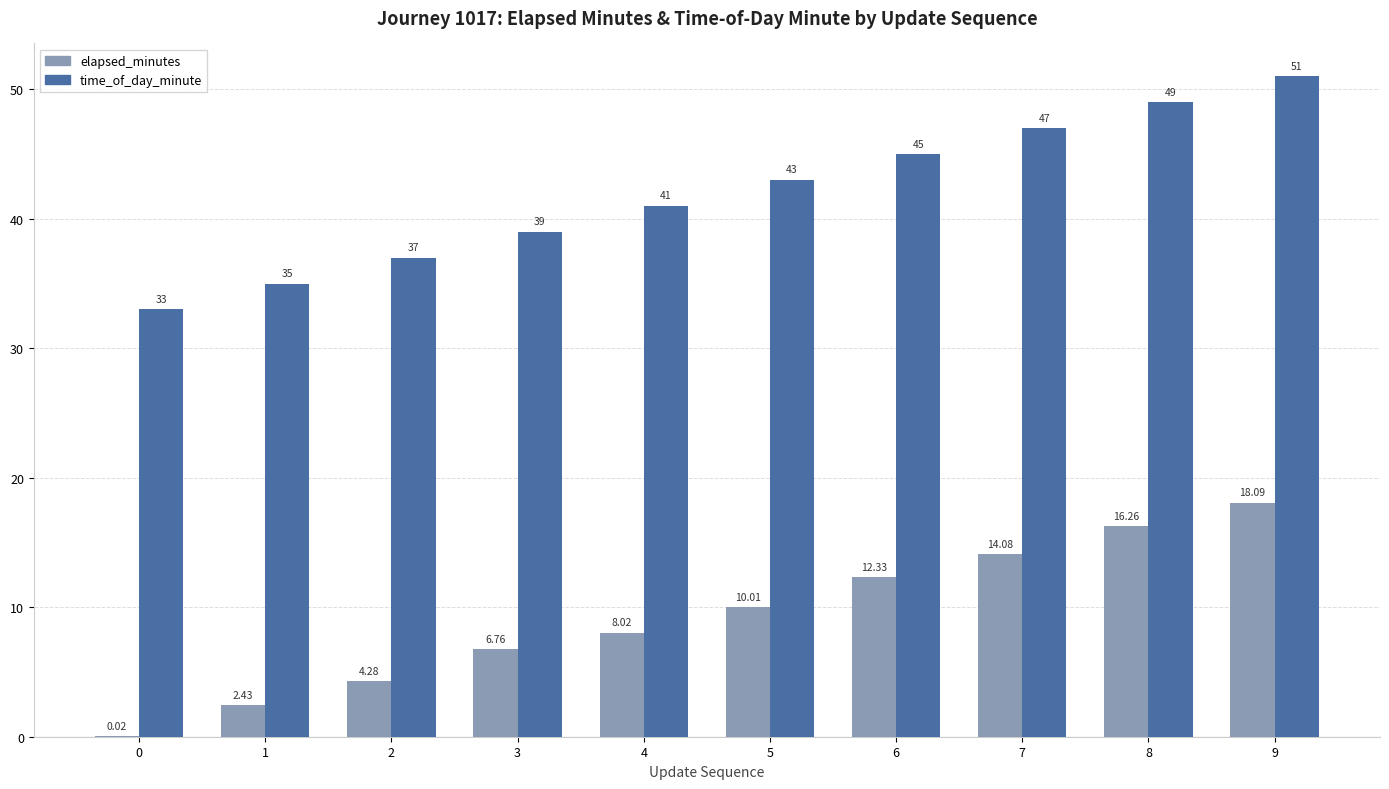

Between 2 and 8, which series saw the biggest shift?

time_of_day_minute